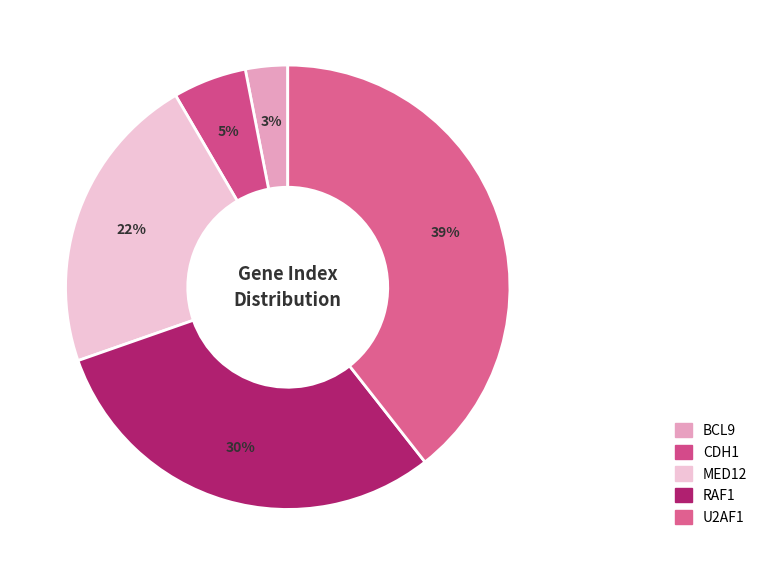

How many slices are in this pie chart?

5